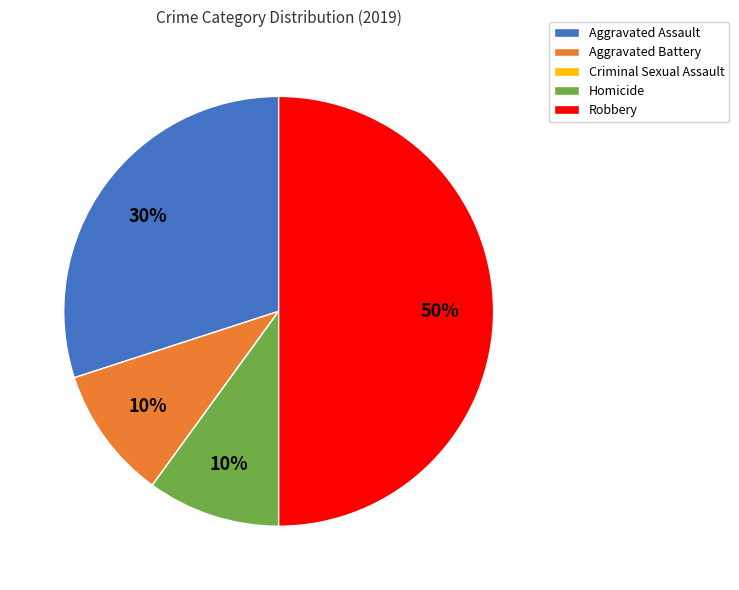

Do Homicide and Robbery together represent more than half of the pie?

Yes